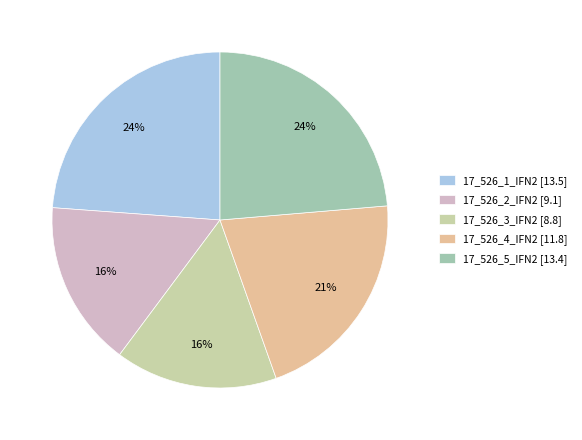

True or false: 17_526_3_IFN2 accounts for 16% of the total.

True